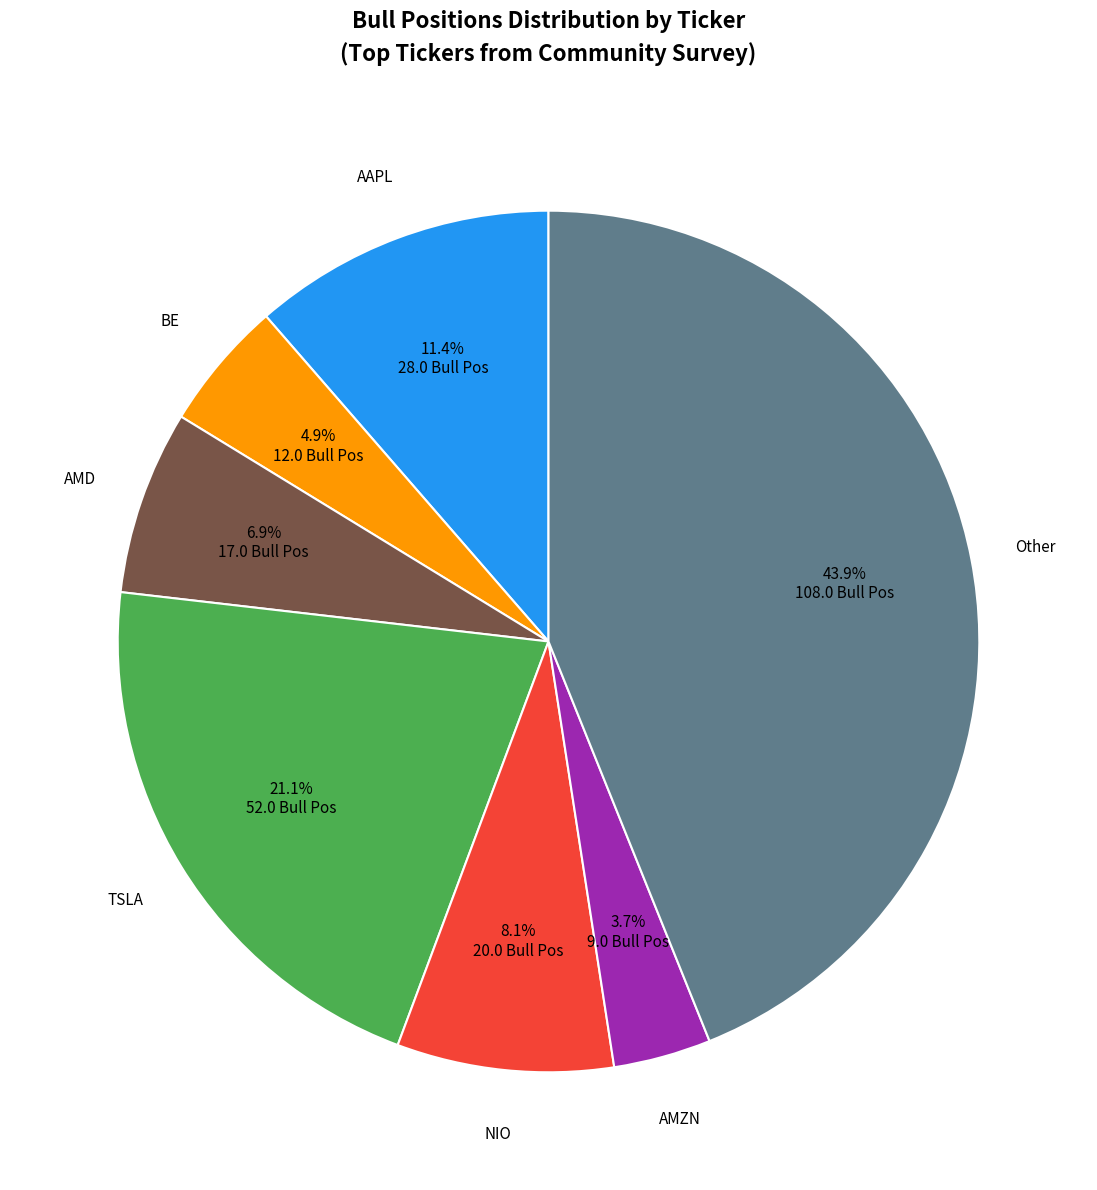

How many slices are in this pie chart?

7